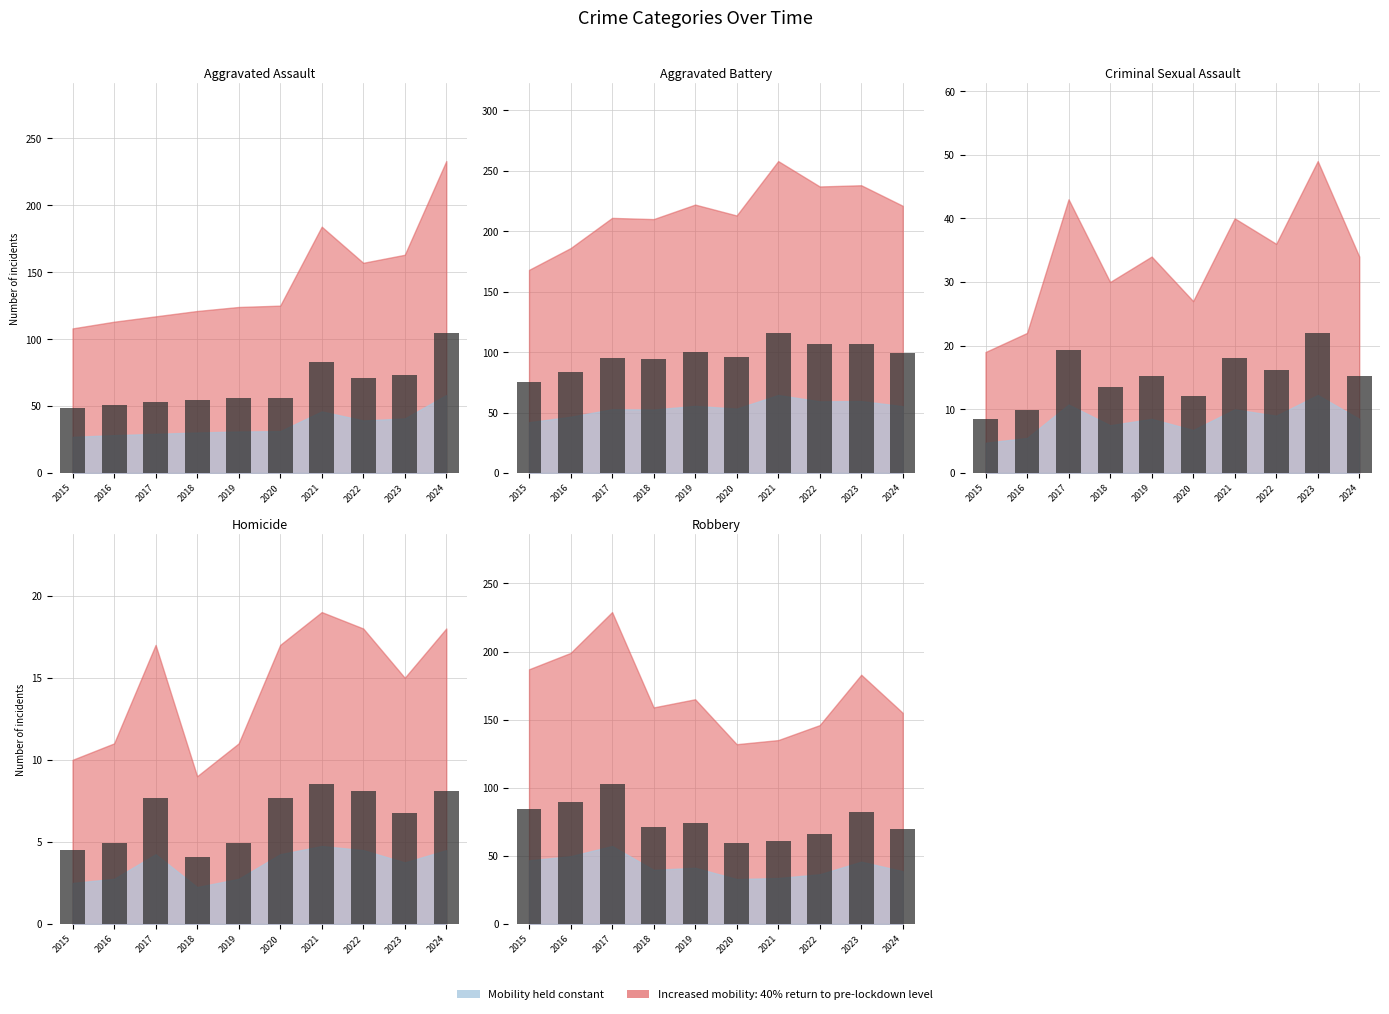

Is the value of Aggravated Assault at 2017 greater than the value of Homicide at 2018?

Yes